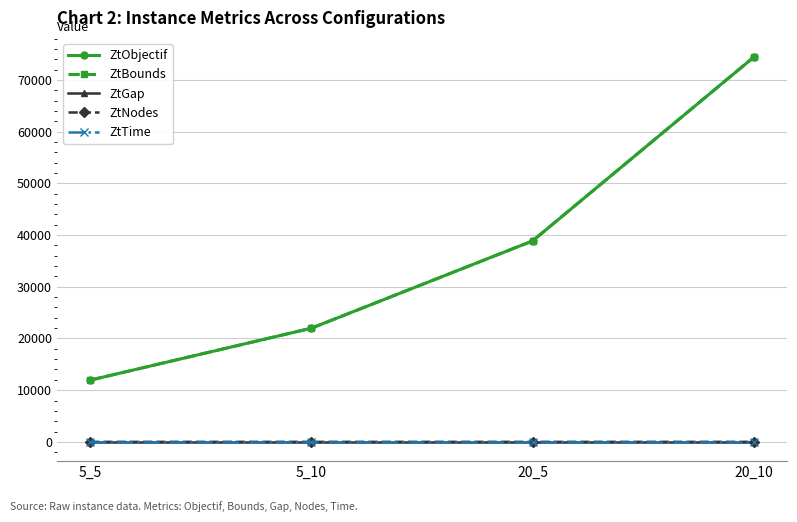

Rank the categories by ZtObjectif value from highest to lowest.

20_10, 20_5, 5_10, 5_5